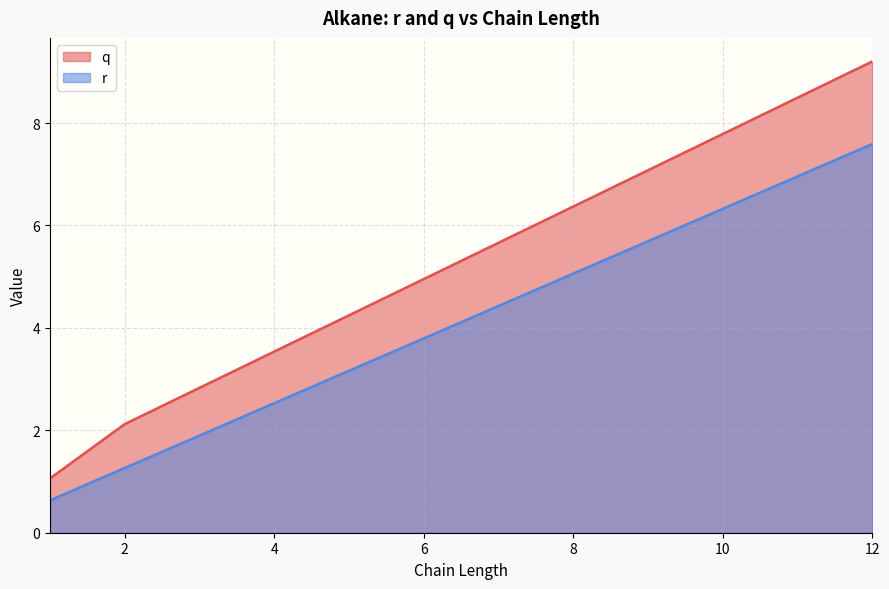

The r series shows 3.8 at 6. True or false?

True